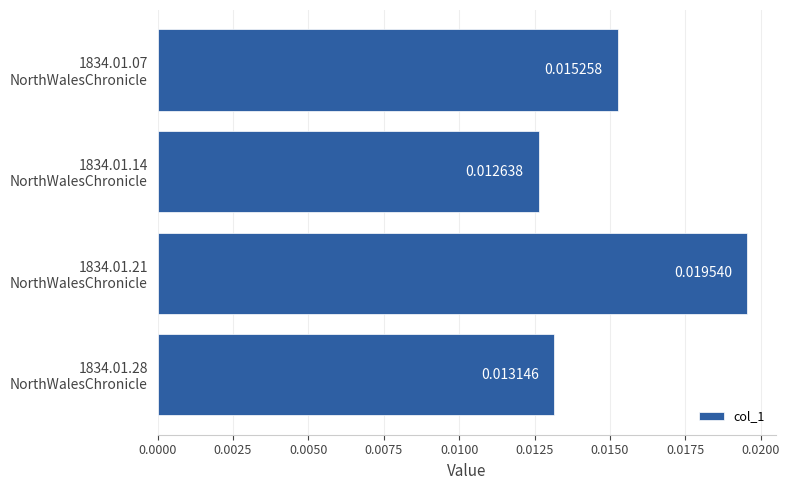

How many bars are there in total?

4